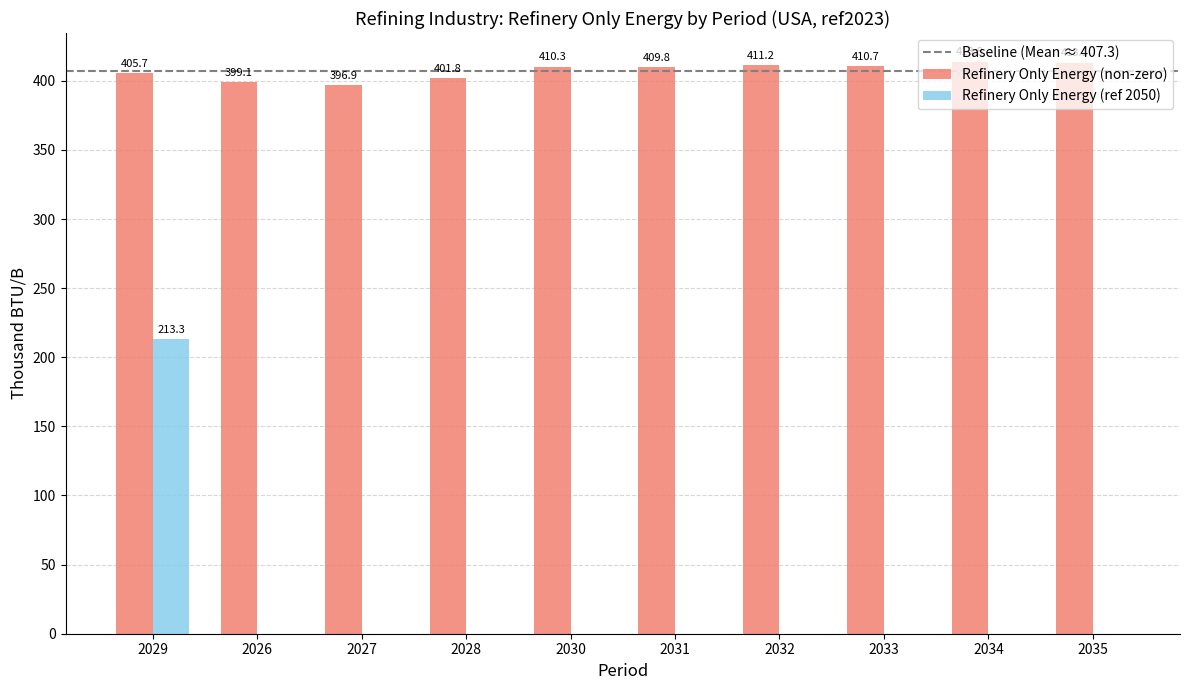

How many data points does each series have?

10